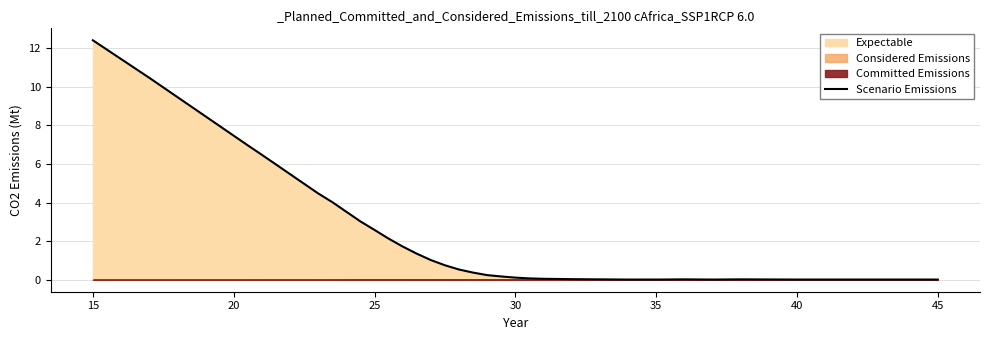

The Scenario Emissions series shows 0.0 at 45. True or false?

True